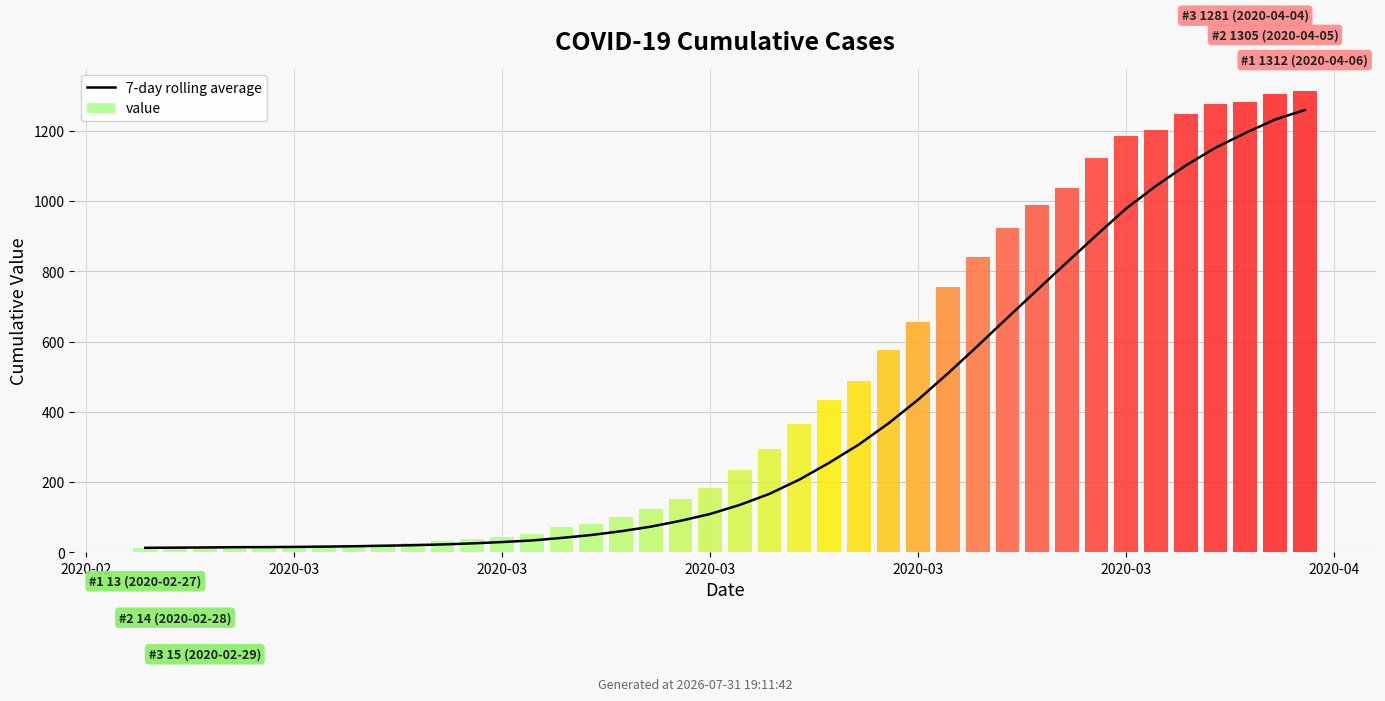

What is the minimum value shown in the chart?

13.0